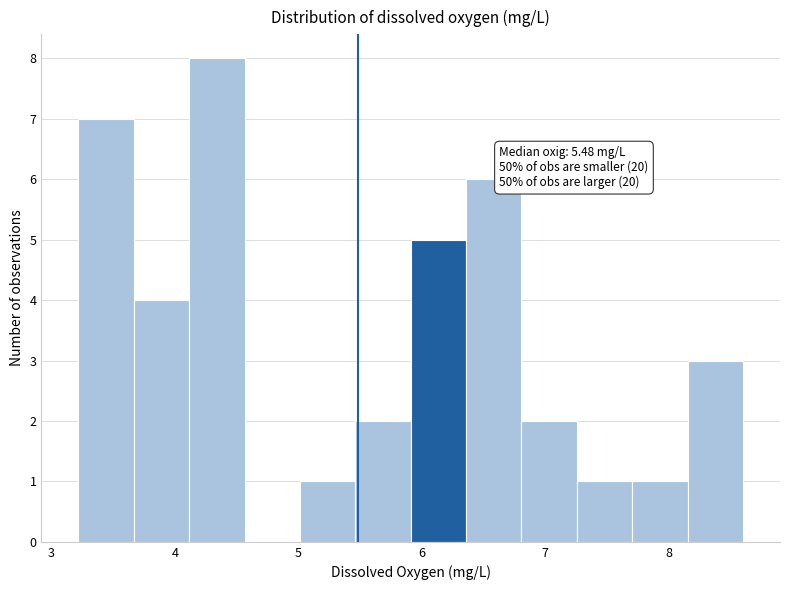

Which range on the x-axis has the tallest bar?

4.1 to 4.6